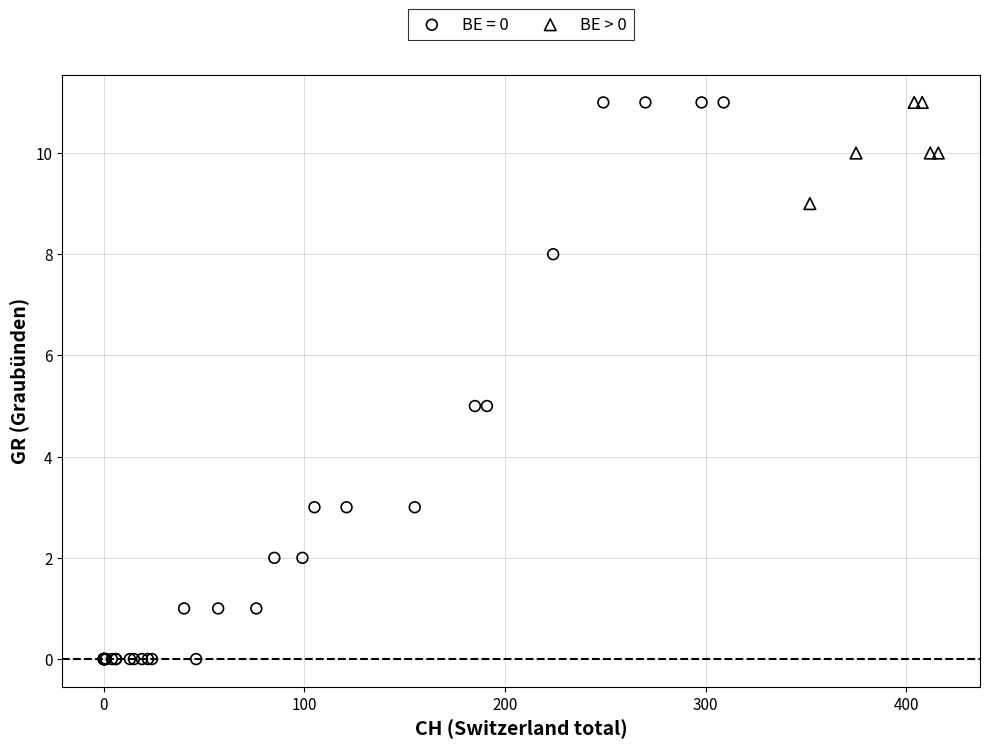

Which series reaches the minimum Y coordinate?

BE = 0